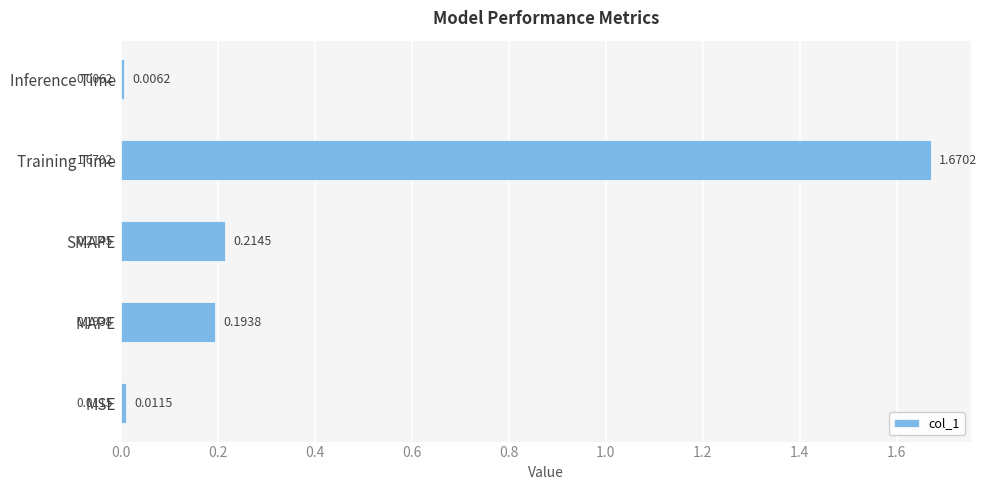

What is the change in value from MSE to MAPE?

+0.2